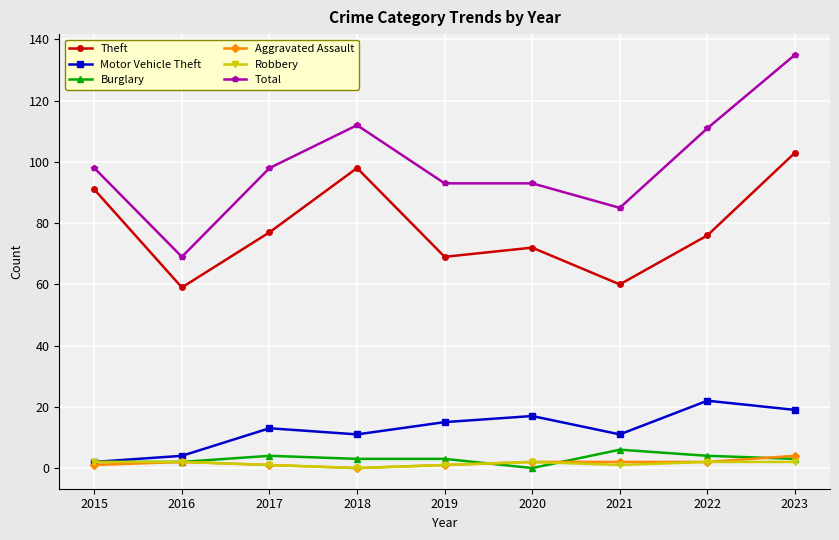

Which series has the largest total across all categories?

Total